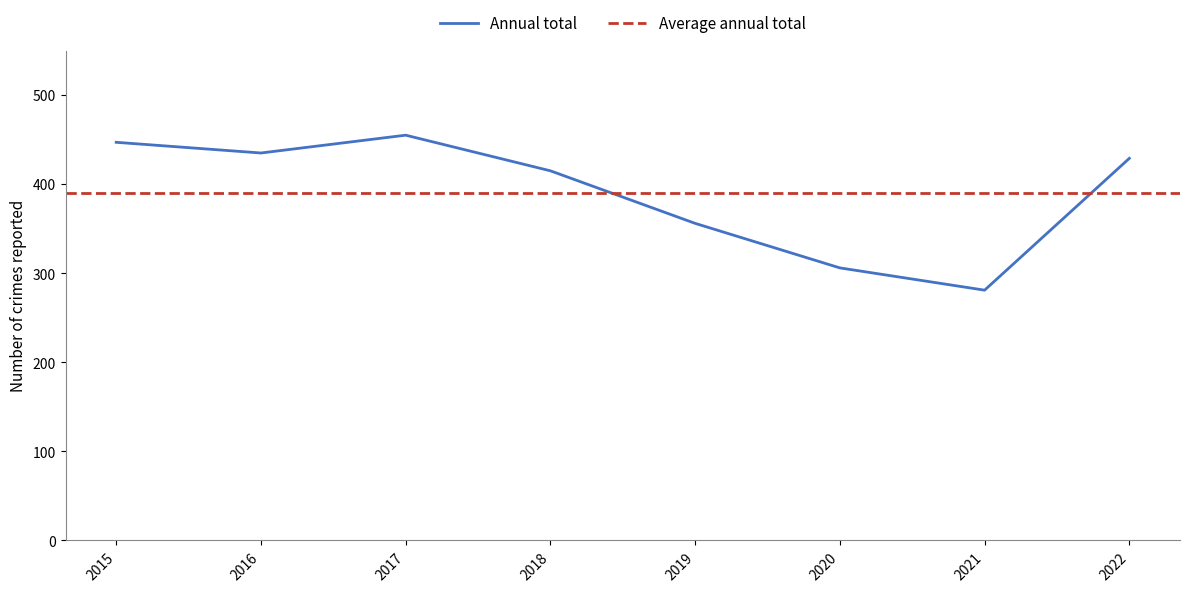

Which has a higher value, 2020 or 2017?

2017